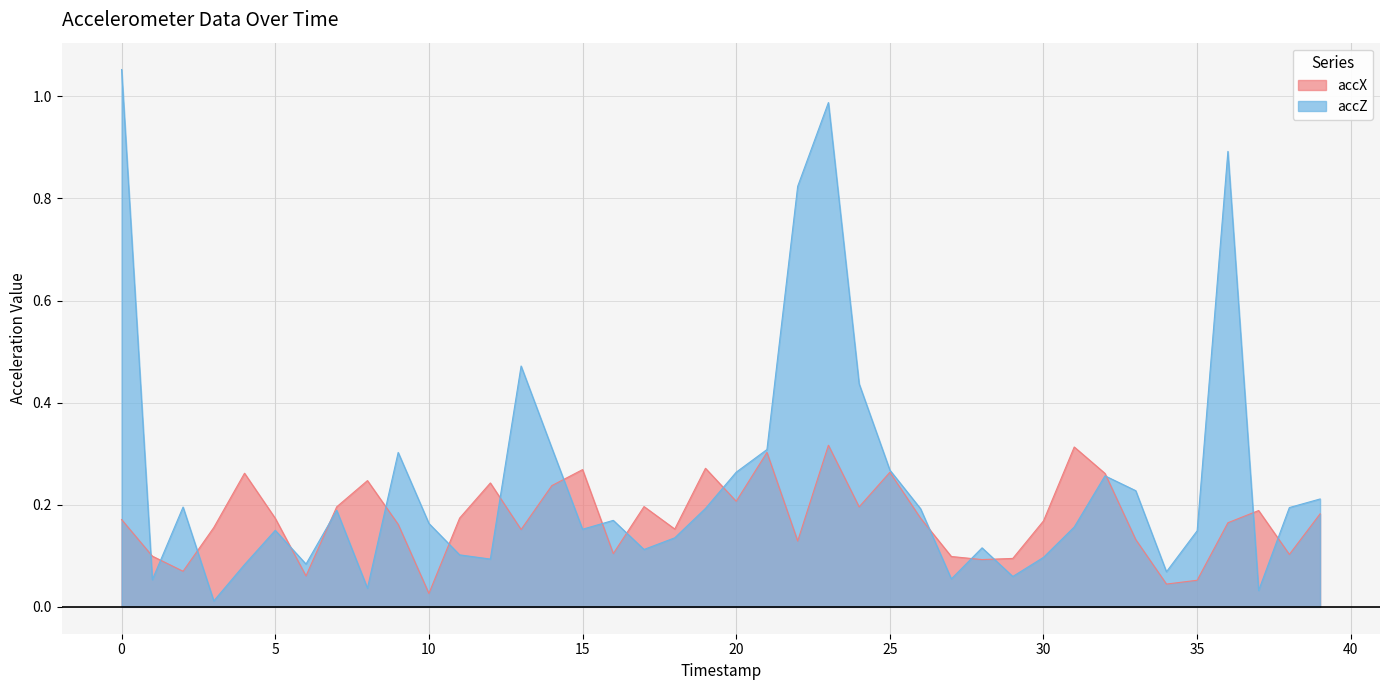

Which has a higher value, 30 or 22?

30